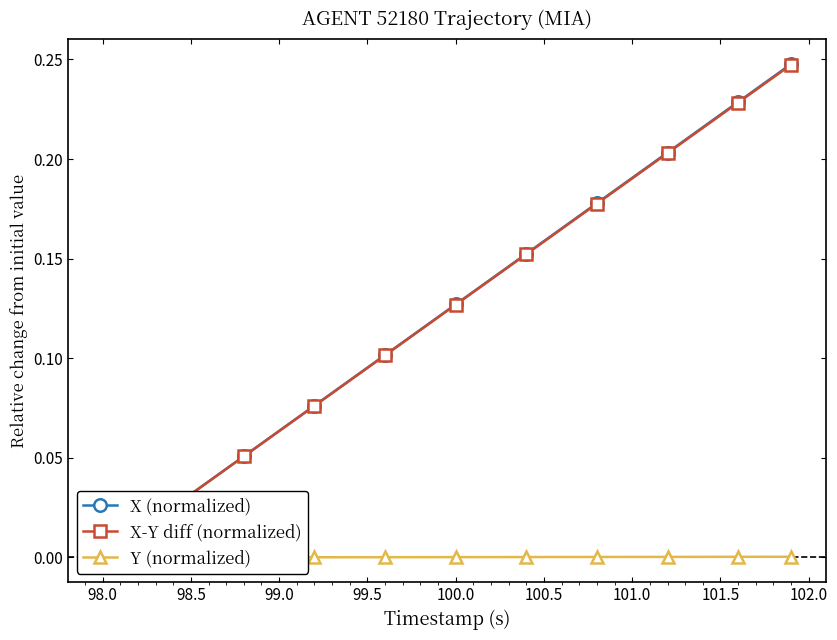

How many values in the X-Y diff (normalized) series exceed 0?

39